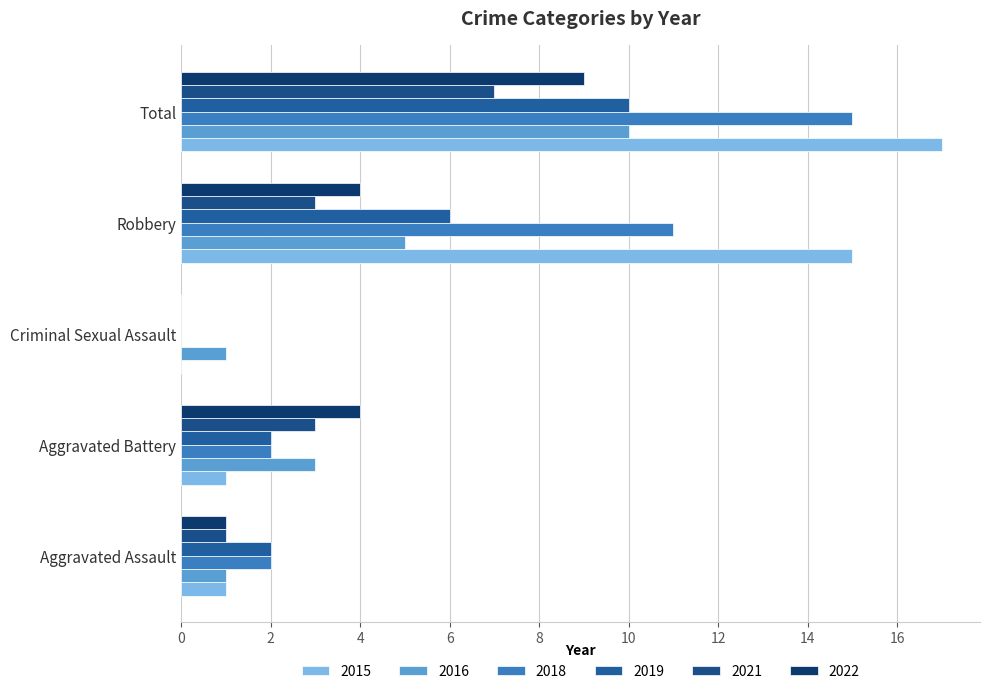

What position from the left is Total?

5